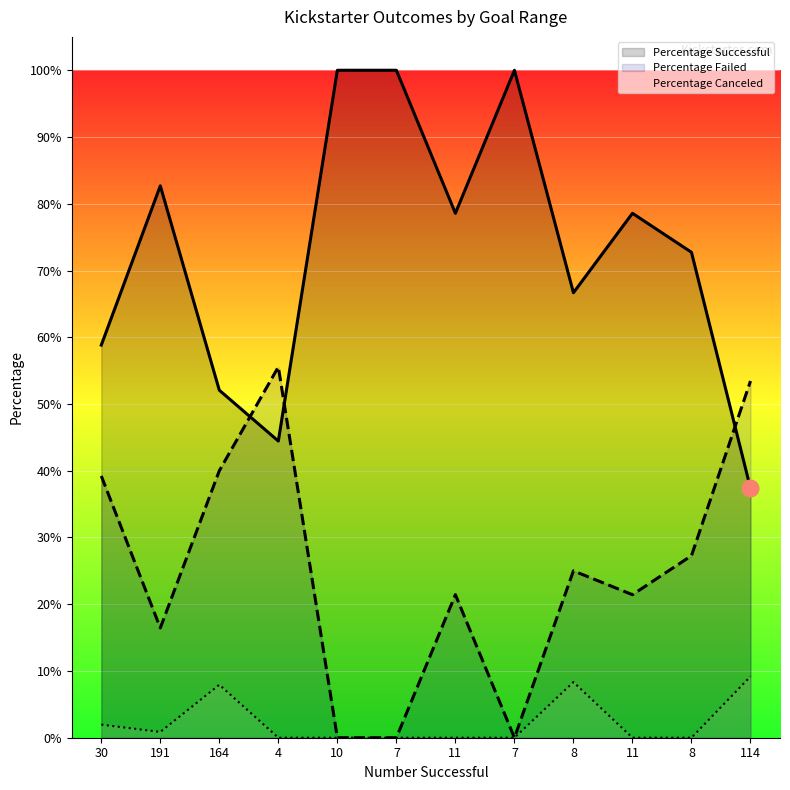

Does the chart display data point markers on the line(s)?

No